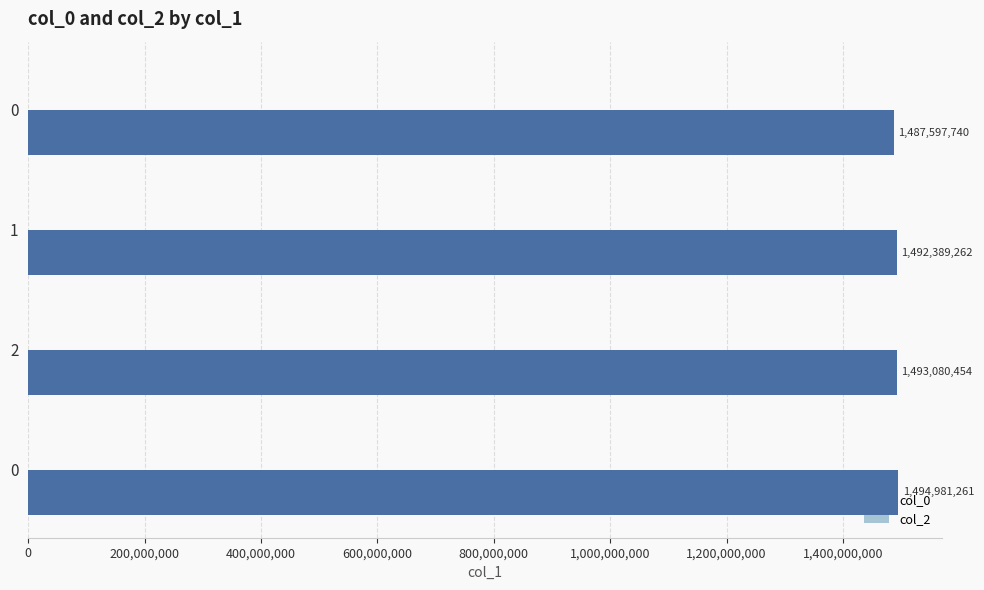

How many bars are there in total?

4